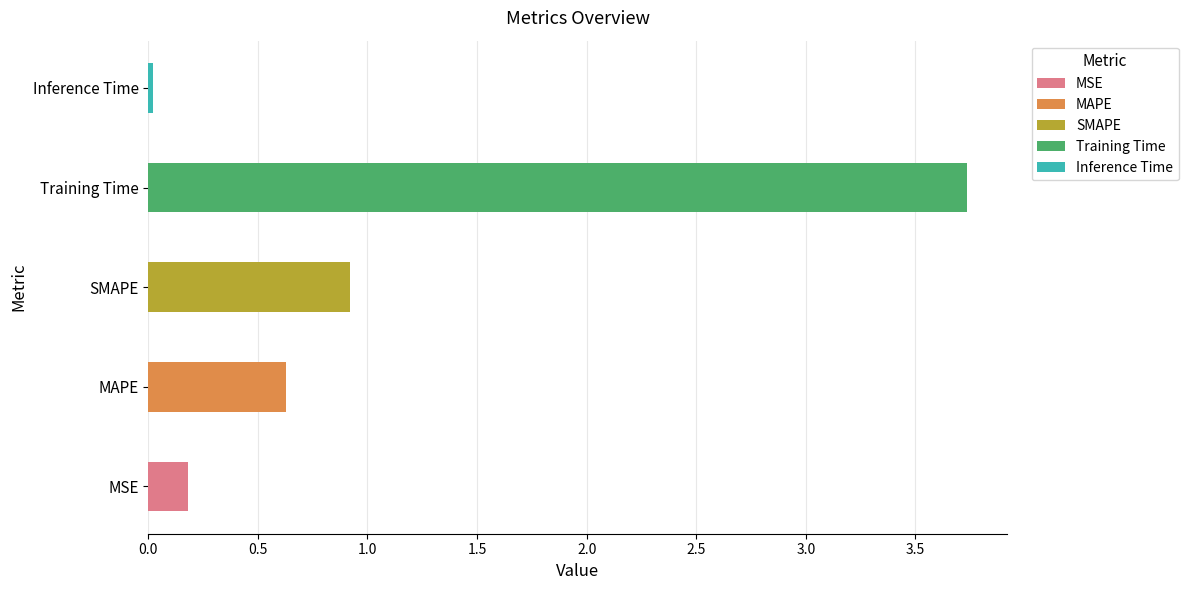

Where is the data nearest to the value 1?

SMAPE